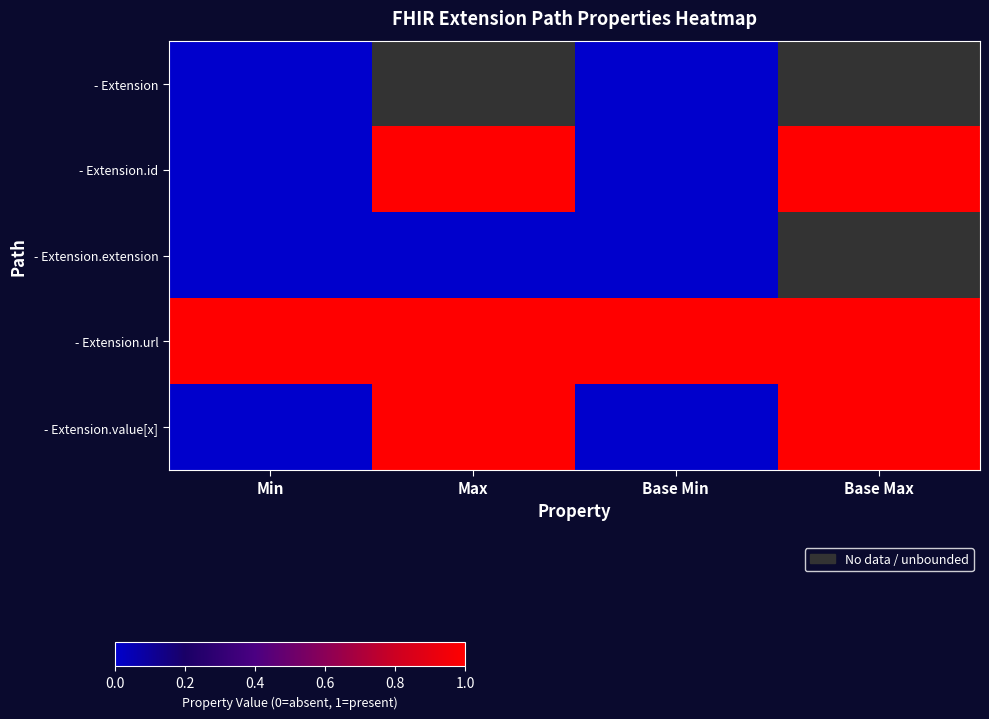

What is the smallest value displayed?

-1